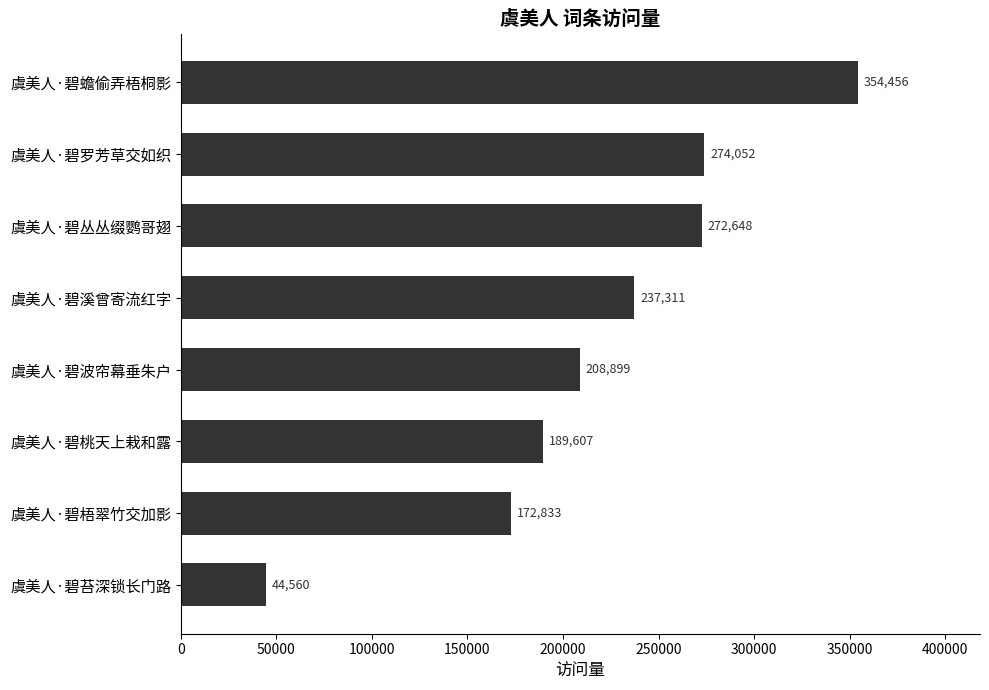

List the labels in order of value, largest first.

虞美人·碧蟾偷弄梧桐影, 虞美人·碧罗芳草交如织, 虞美人·碧丛丛缀鹦哥翅, 虞美人·碧溪曾寄流红字, 虞美人·碧波帘幕垂朱户, 虞美人·碧桃天上栽和露, 虞美人·碧梧翠竹交加影, 虞美人·碧苔深锁长门路